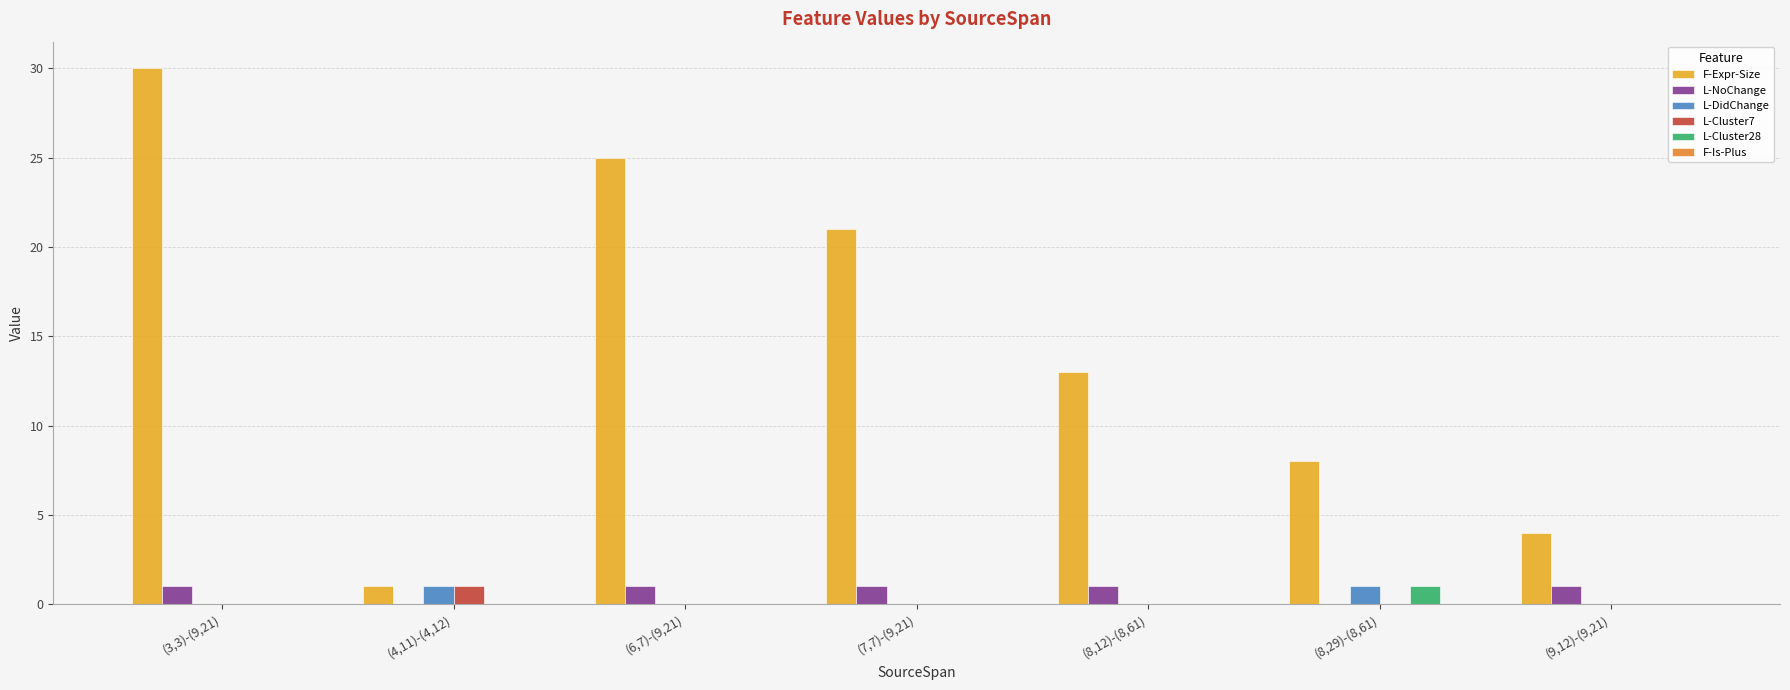

Is it true that L-NoChange equals 0 at (8,29)-(8,61)?

True